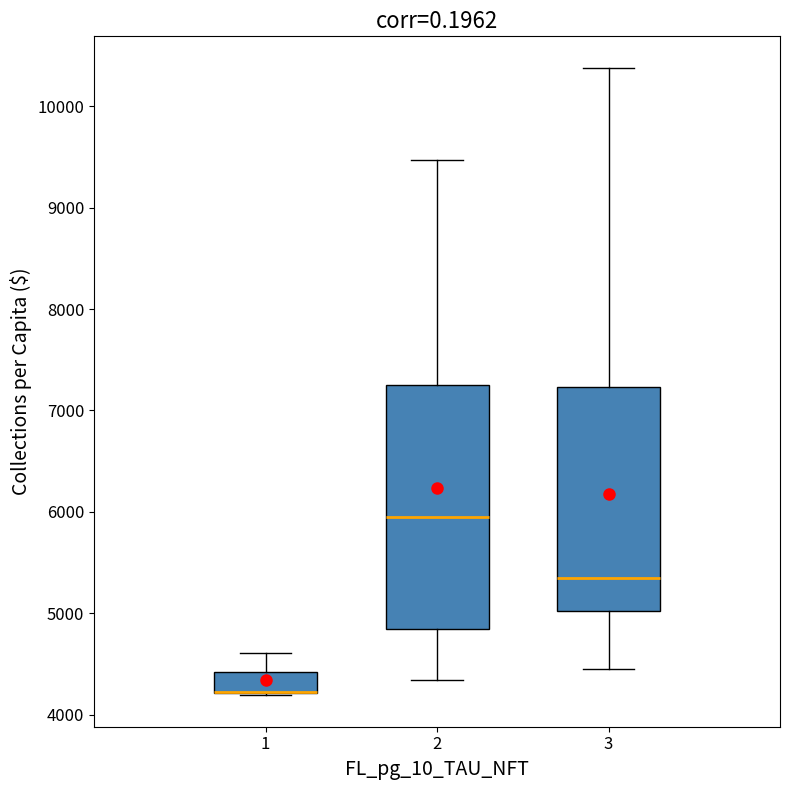

Comparing the boxes themselves (not the whiskers), which one is the tallest?

2